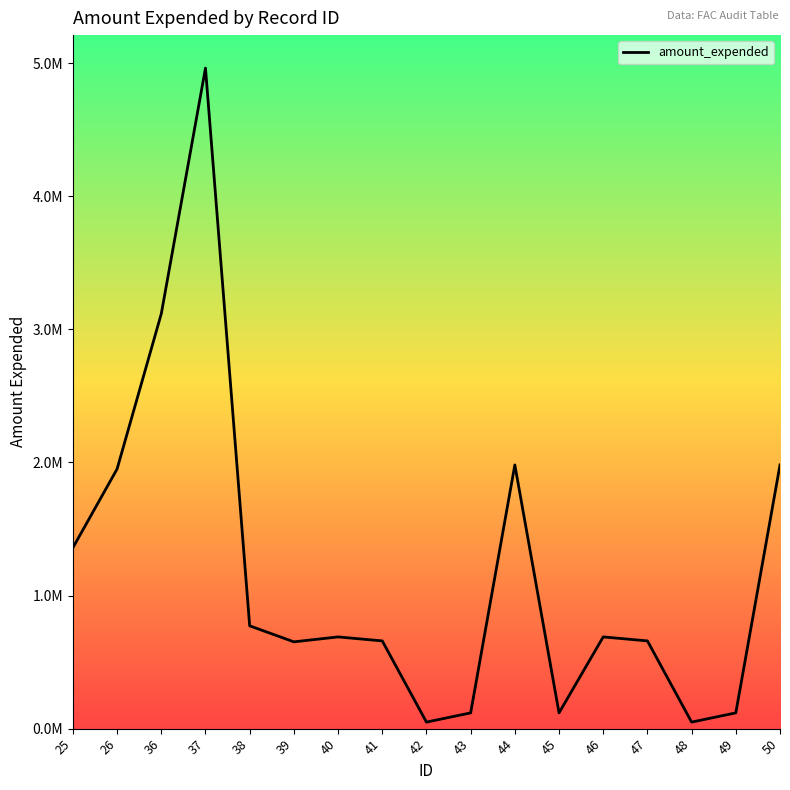

At which category does the chart reach its minimum across all series?

42